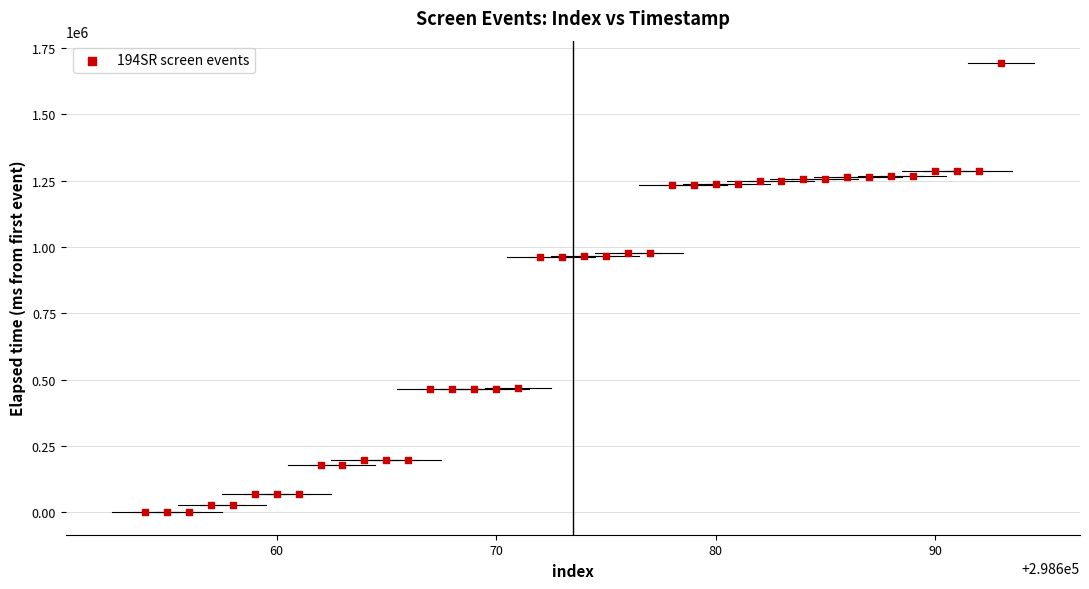

What is the range of Y values (max minus min)?

1692534